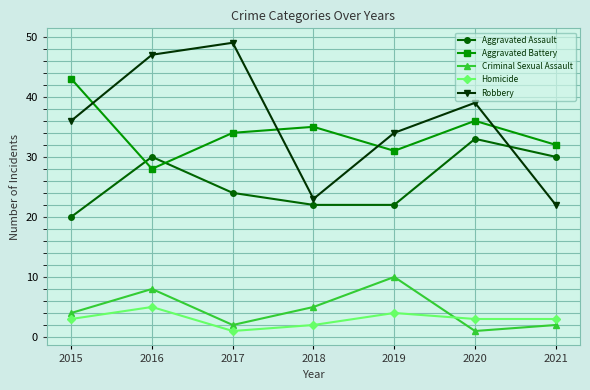

Does the chart display data point markers on the line(s)?

Yes